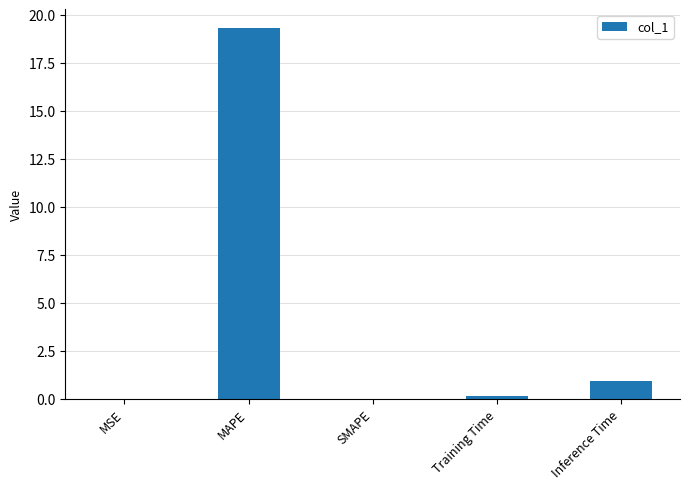

Where is the data nearest to the value 9?

Inference Time